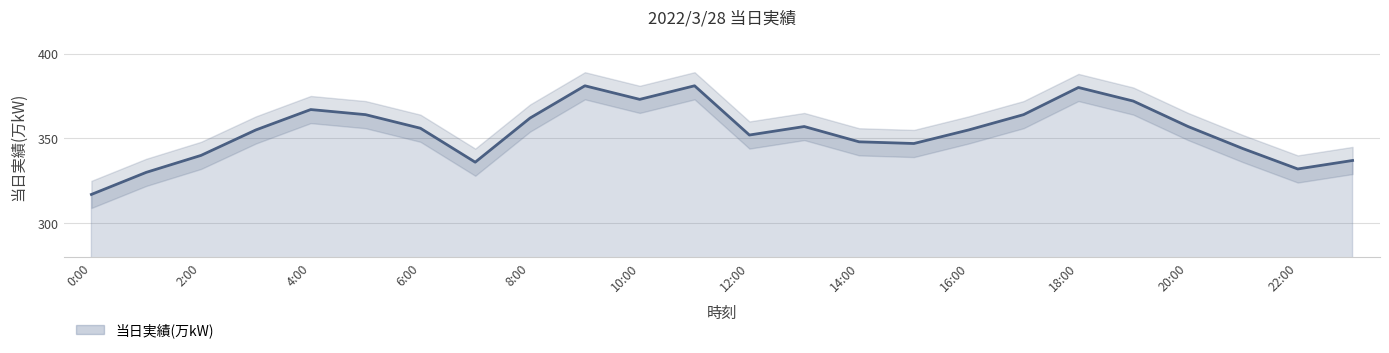

What is the value of the 21st point from the left?

357